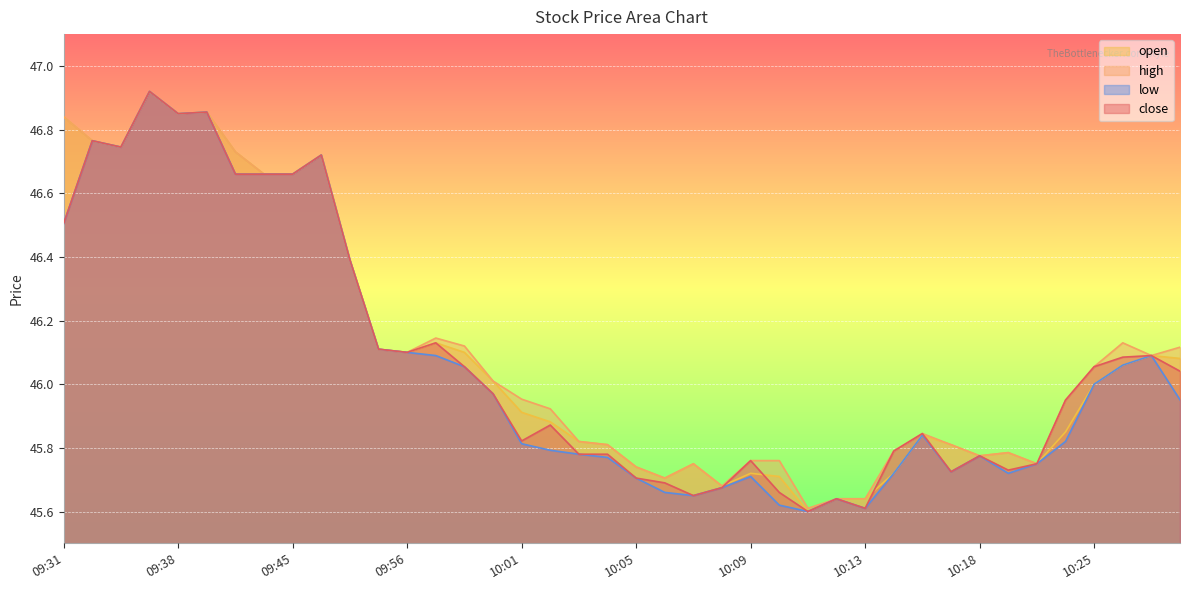

Is it true that close equals 45.7 at 10:08?

True